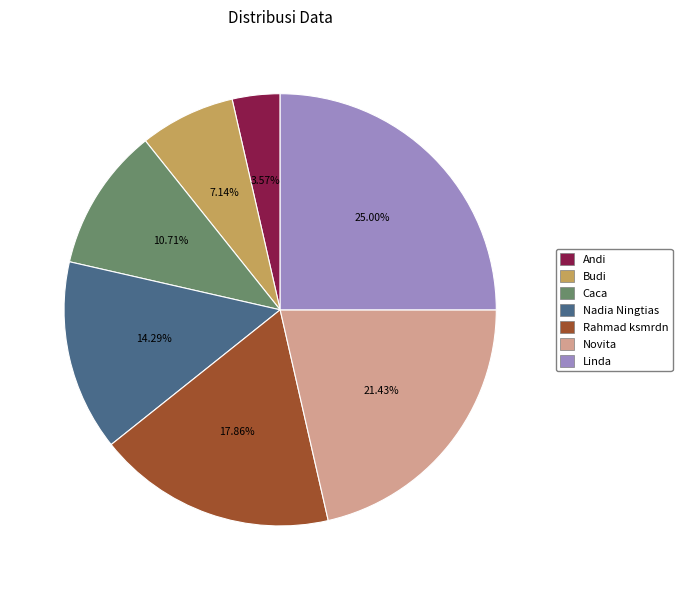

True or false: Andi accounts for 4% of the total.

True